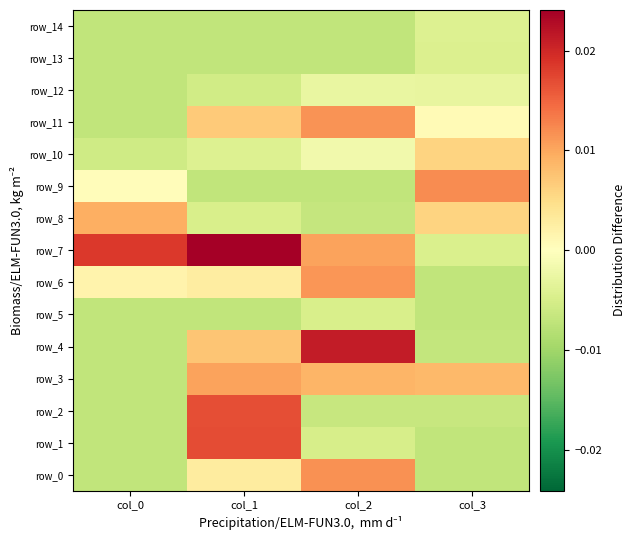

How many positive values does the row_11 series have?

3